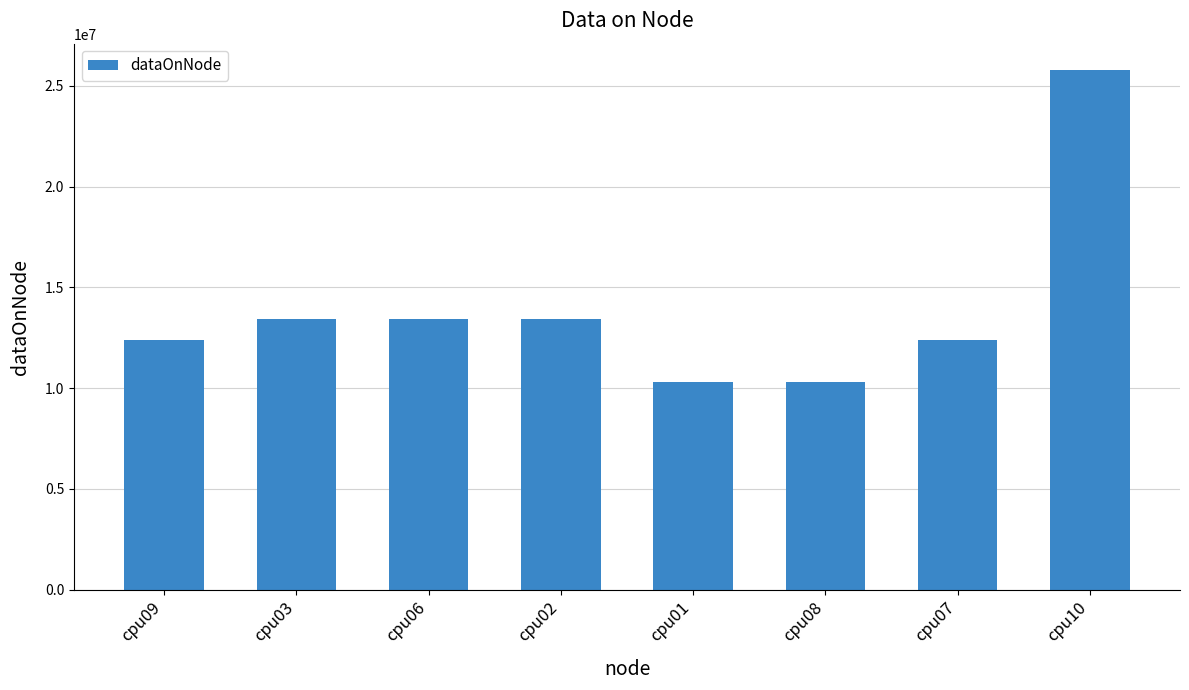

Reading right to left, list all the values displayed in this chart.

cpu10=25805112	cpu07=12386468	cpu08=10322060	cpu01=10322060	cpu02=13418672	cpu06=13418672	cpu03=13418672	cpu09=12386468